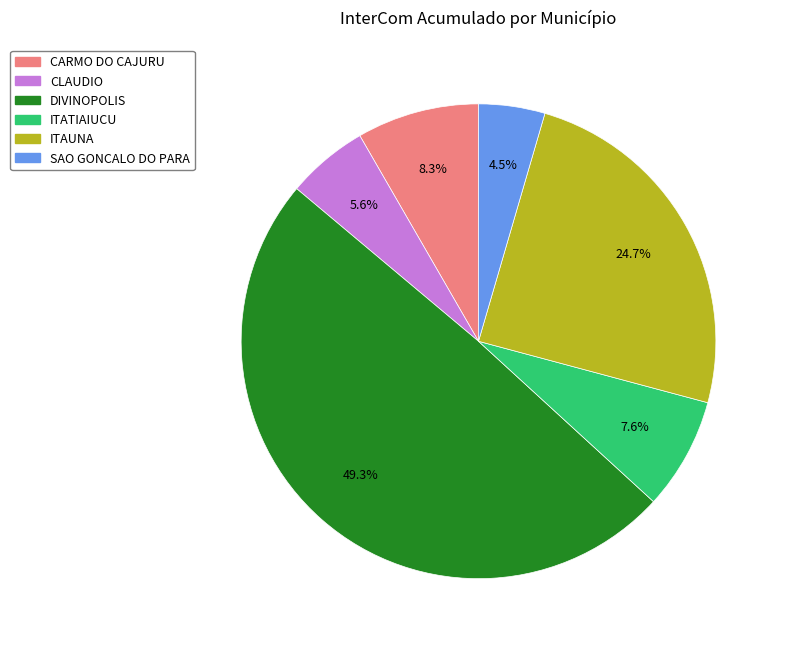

How many slices are in this pie chart?

6